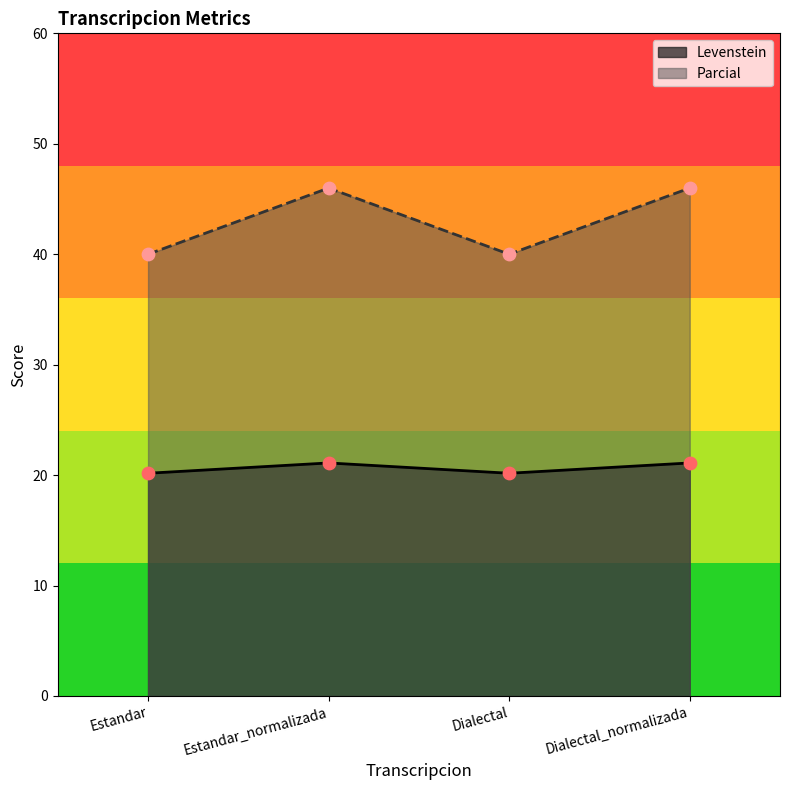

Which series has the largest total across all categories?

Parcial